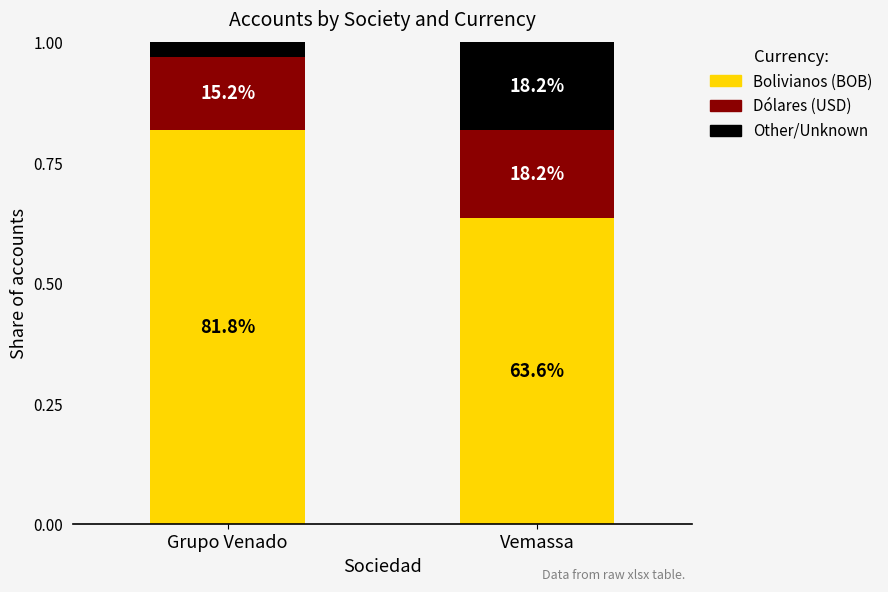

How many bars are there in total?

2